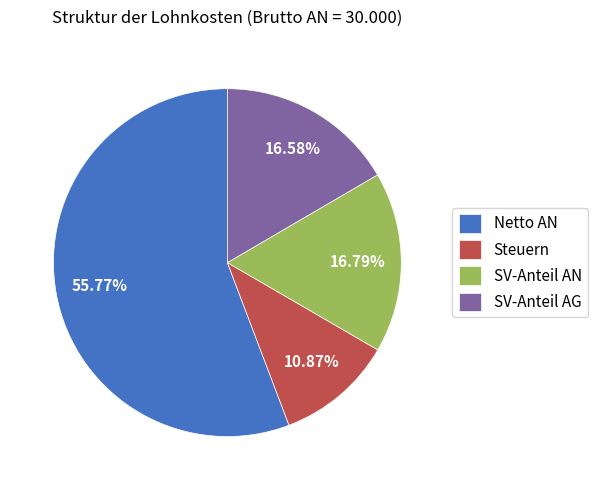

Is there a majority slice in this chart?

Yes